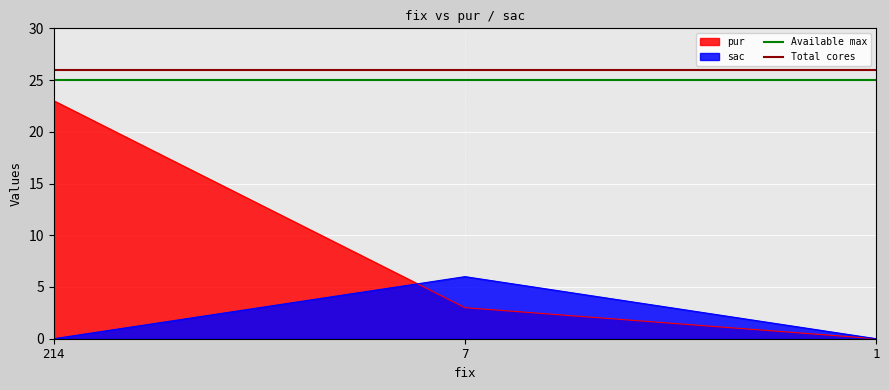

Is it true that Available max equals 41 at 7?

False